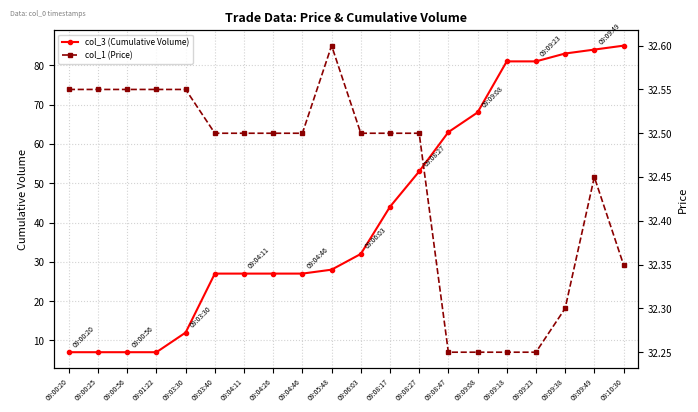

Read the col_3 (Cumulative Volume) value at 09:05:48.

28